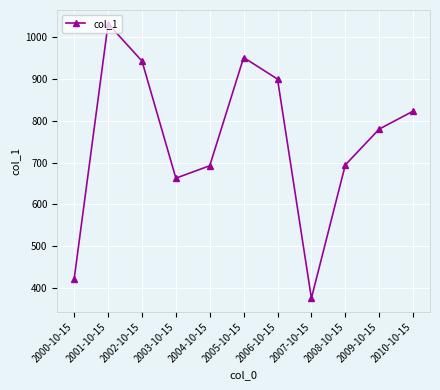

What is the approximate value at 2005-10-15?

951.5